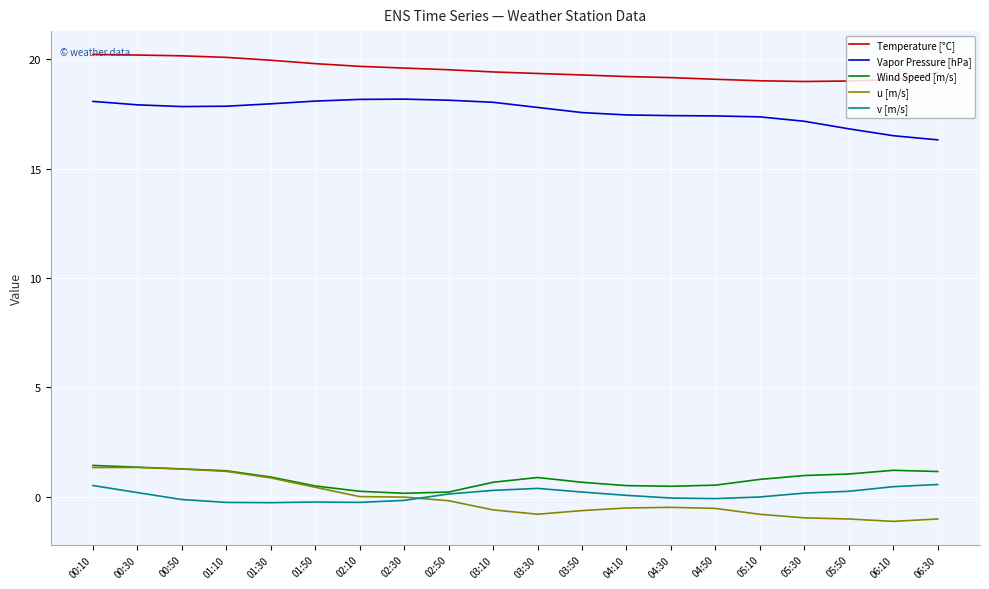

What is the sum of the u [m/s] values at 04:10 and 01:30?

0.4